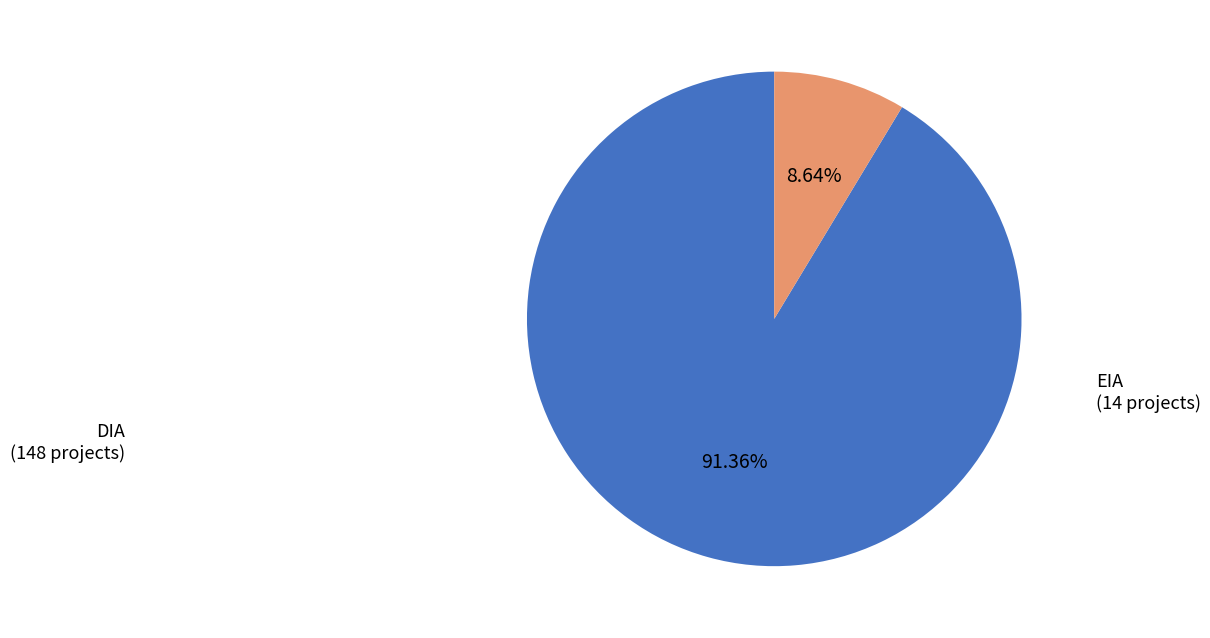

What percentage is the EIA slice, to the nearest percent?

9%